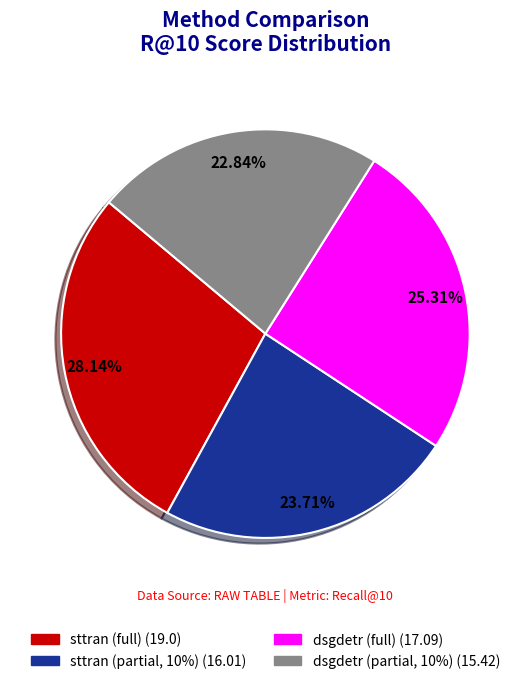

Does any single category account for the majority?

No